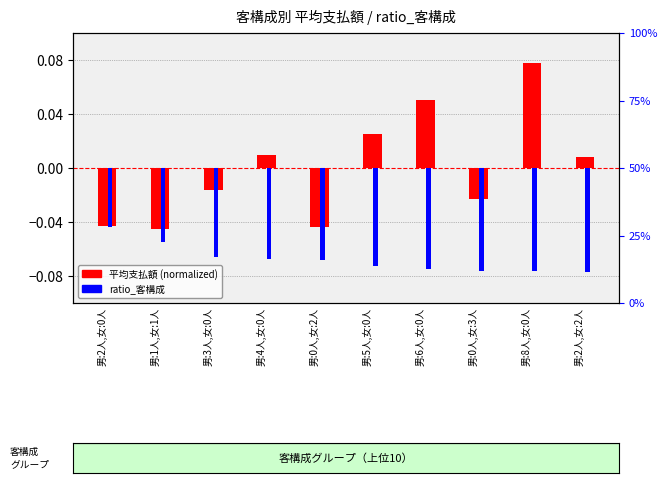

Which series has the largest total across all categories?

平均支払額 (normalized)